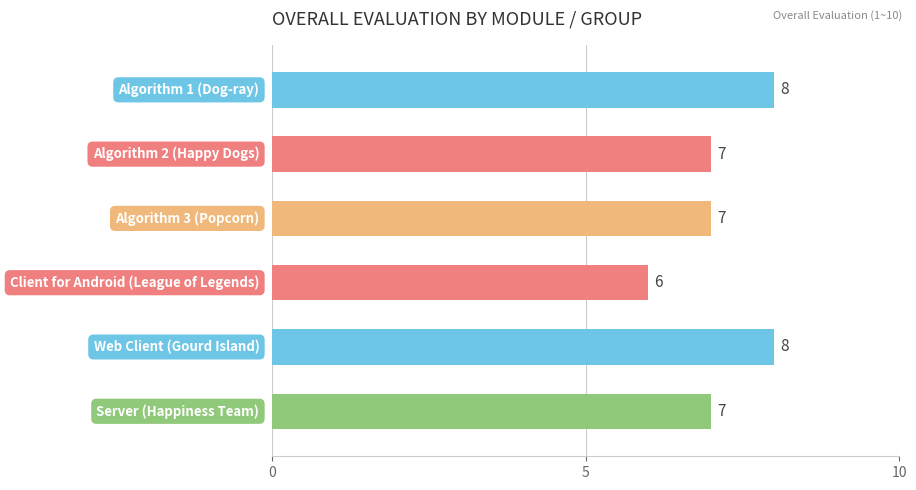

What is the maximum value shown in the chart?

8